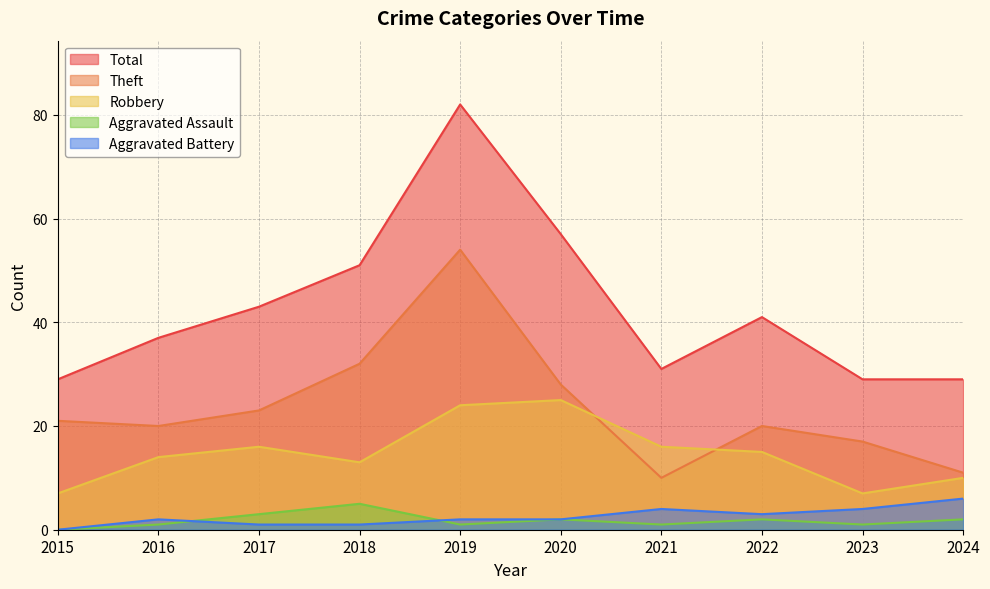

At which category does Total reach its first local peak?

2019